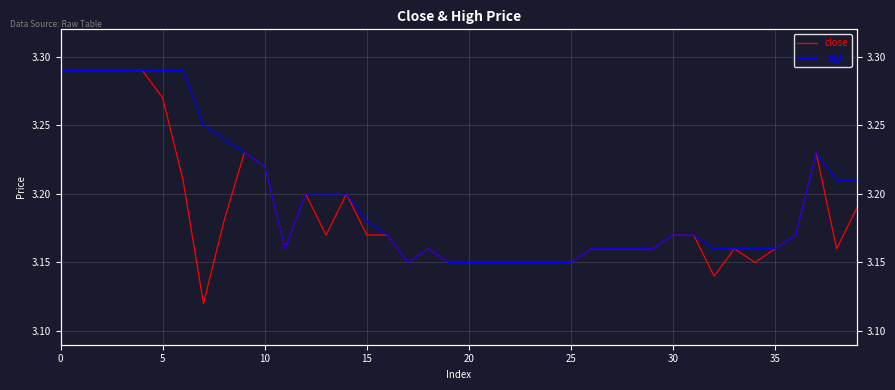

True or false: close and high cross at least once.

False